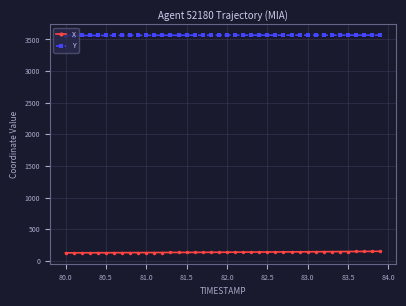

What is the value of the Y point at the 9th from the left?

3564.8